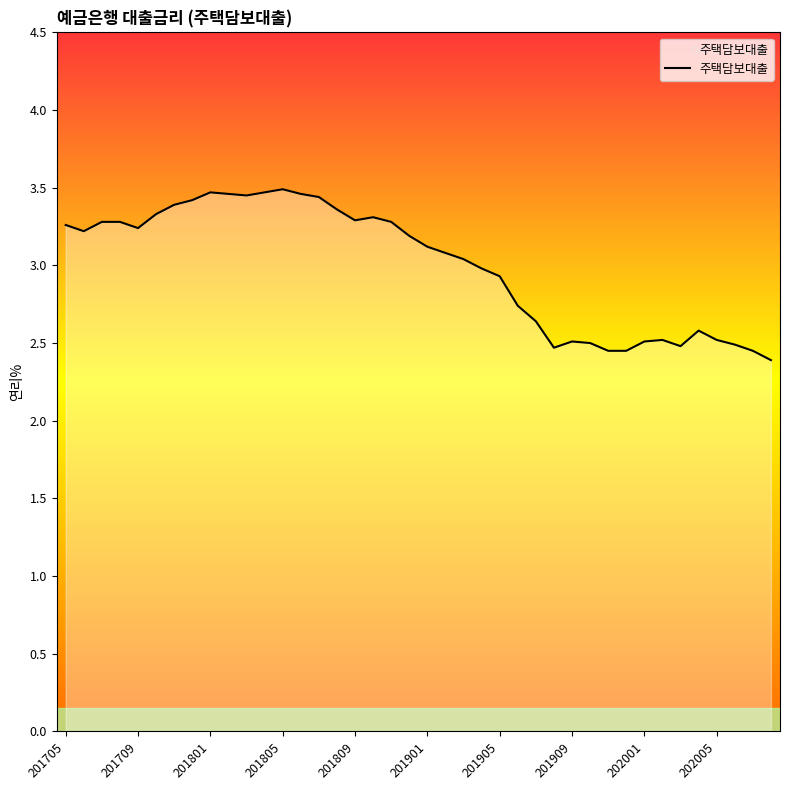

What is the difference between the maximum and minimum values?

1.1